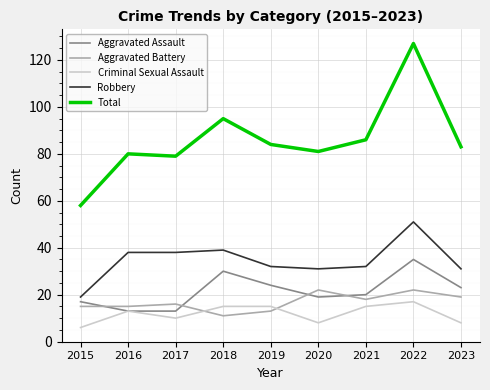

True or false: Criminal Sexual Assault and Total intersect in this chart.

False